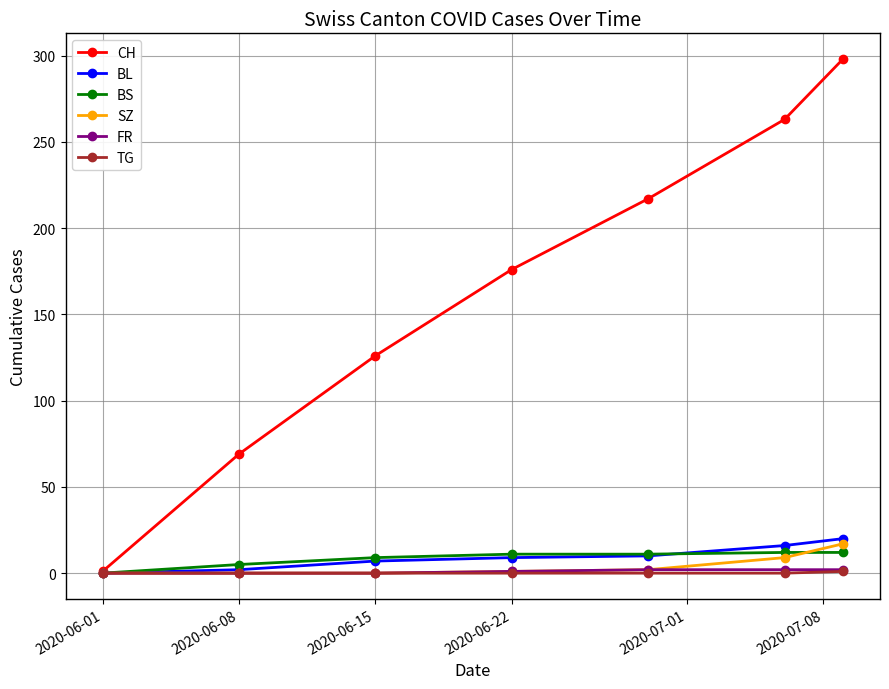

What is the maximum value shown in the chart?

298